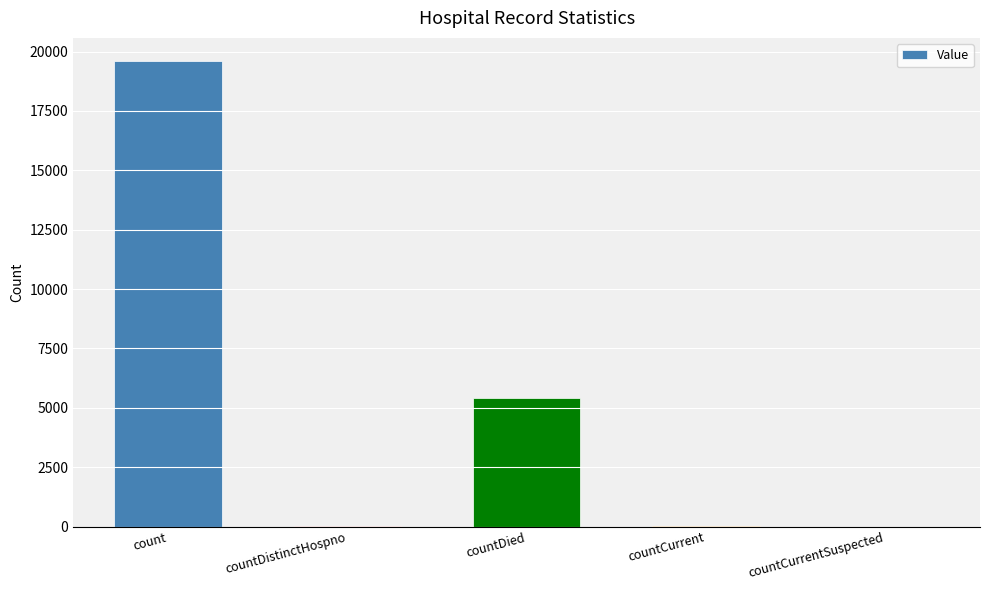

The value at countCurrentSuspected is 7241. True or false?

False